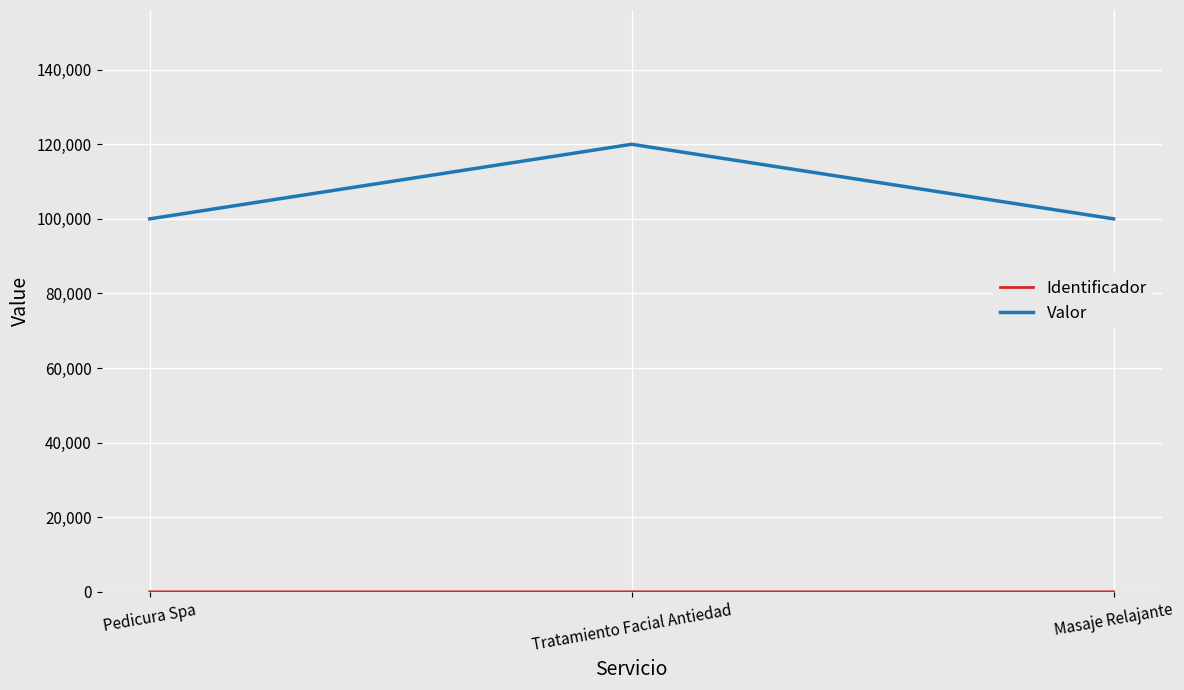

The value of Valor at Masaje Relajante is 173468. True or false?

False